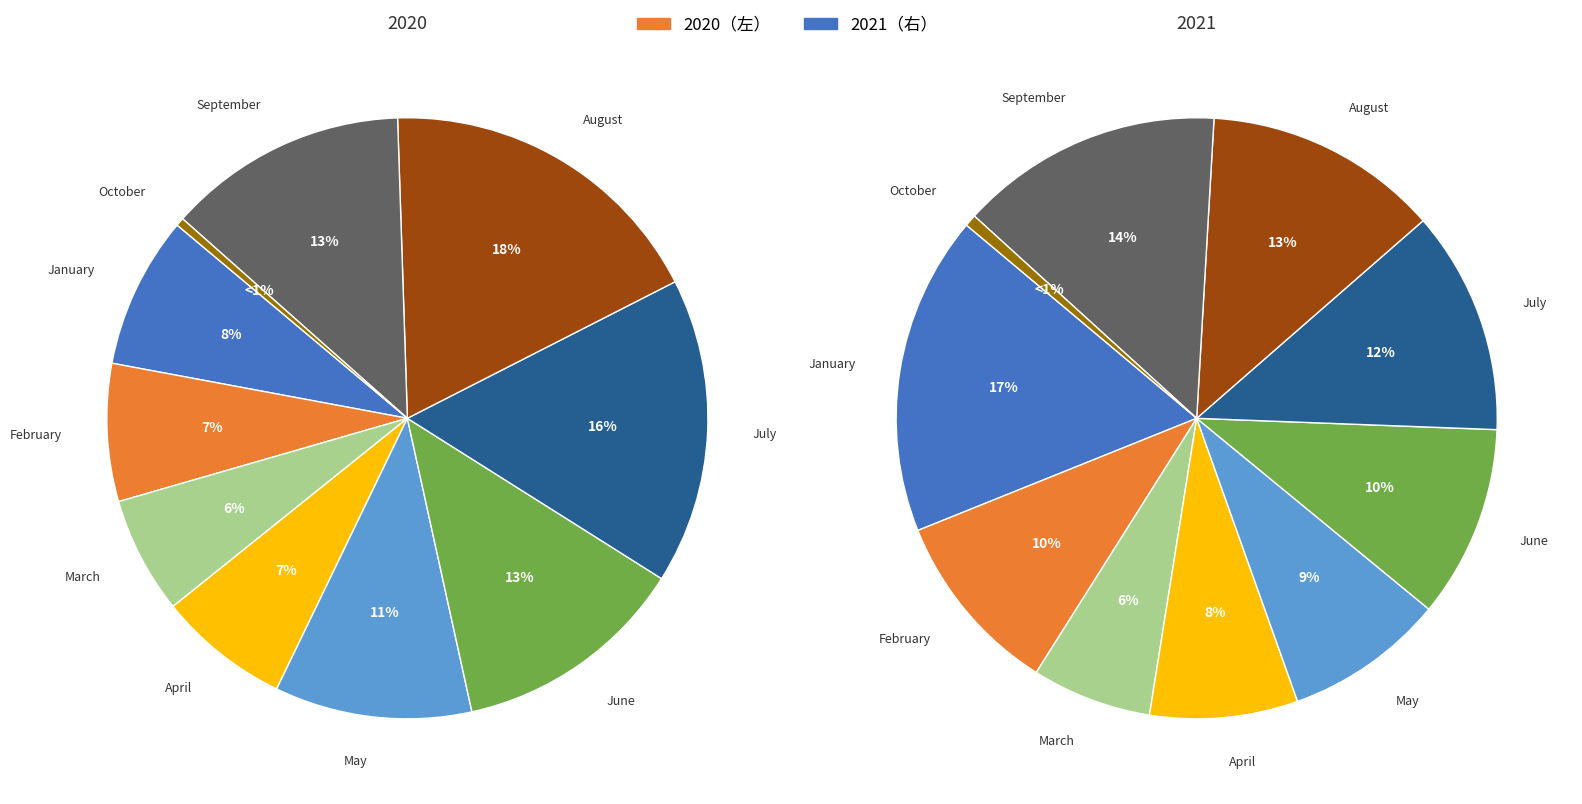

What is the spread (max minus min) of values at May?

12